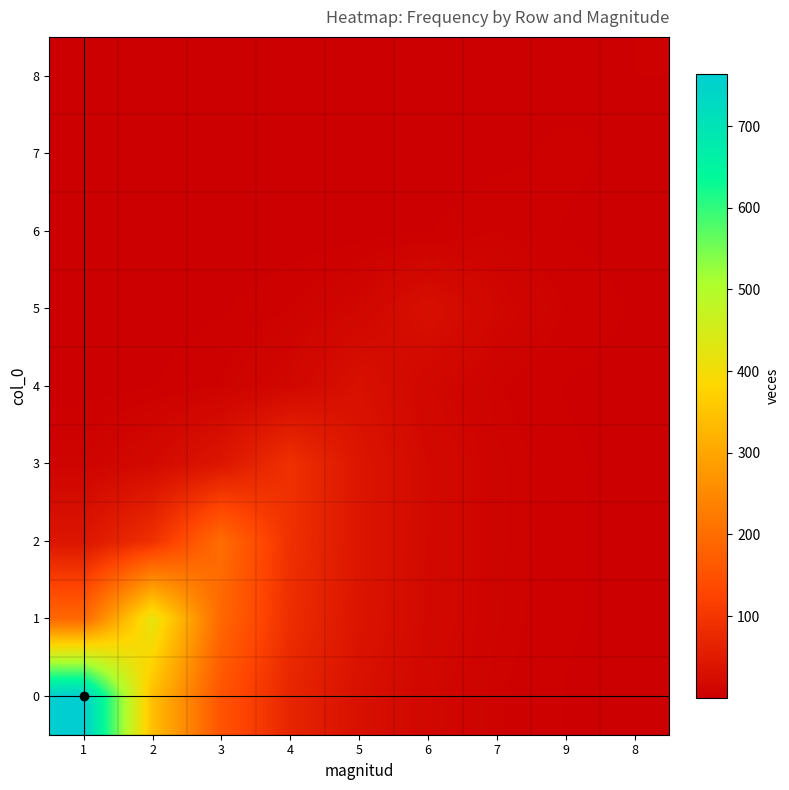

What is the difference between the highest and lowest values at 2?

423.0